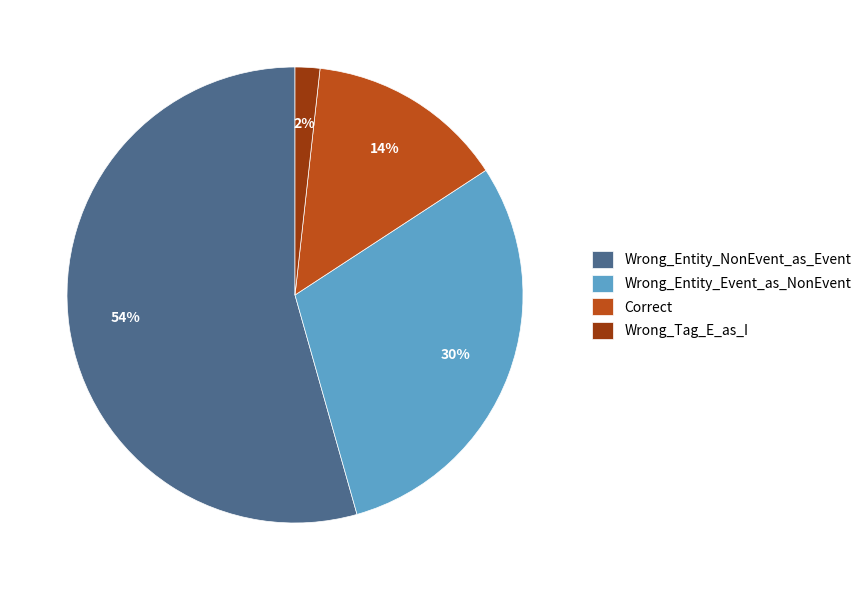

To the nearest percent, what percentage of the pie is Correct?

14%